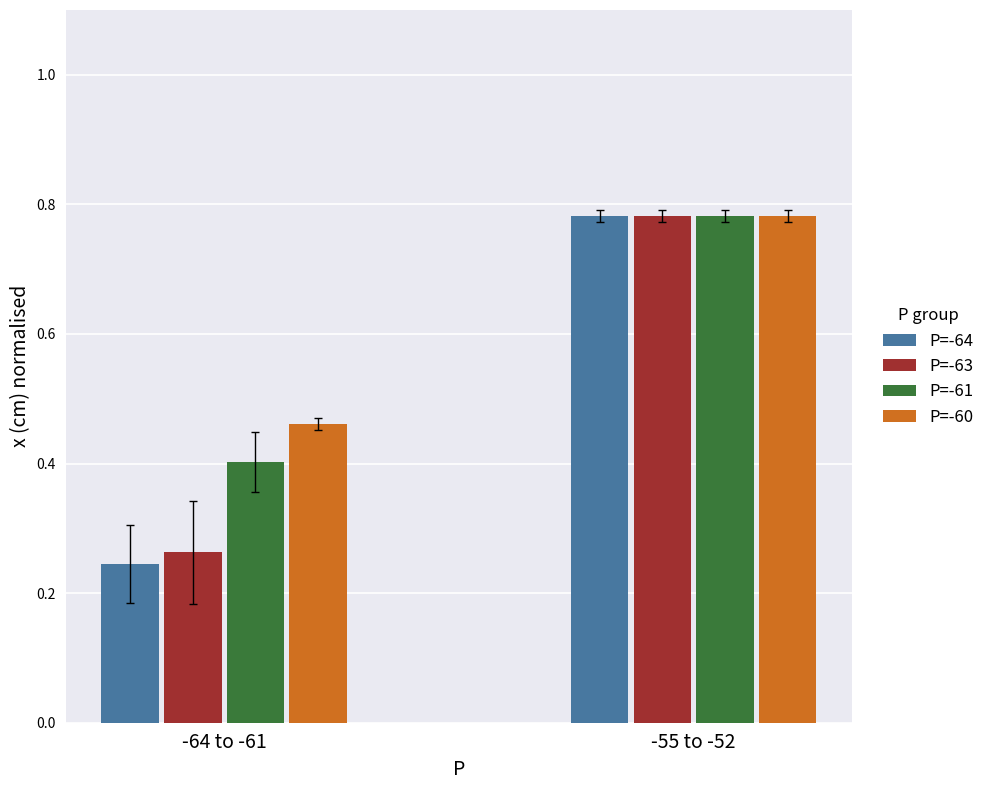

What is the average value of the P=-61 series?

0.6